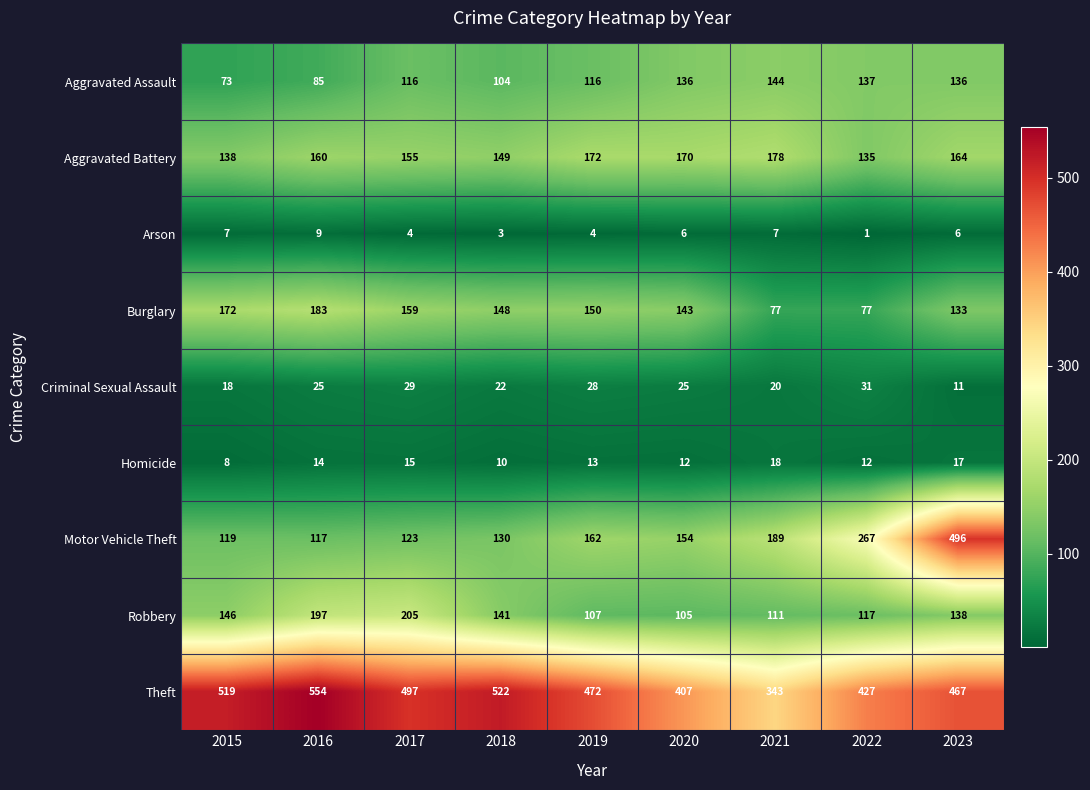

At which category does the chart reach its peak across all series?

2016